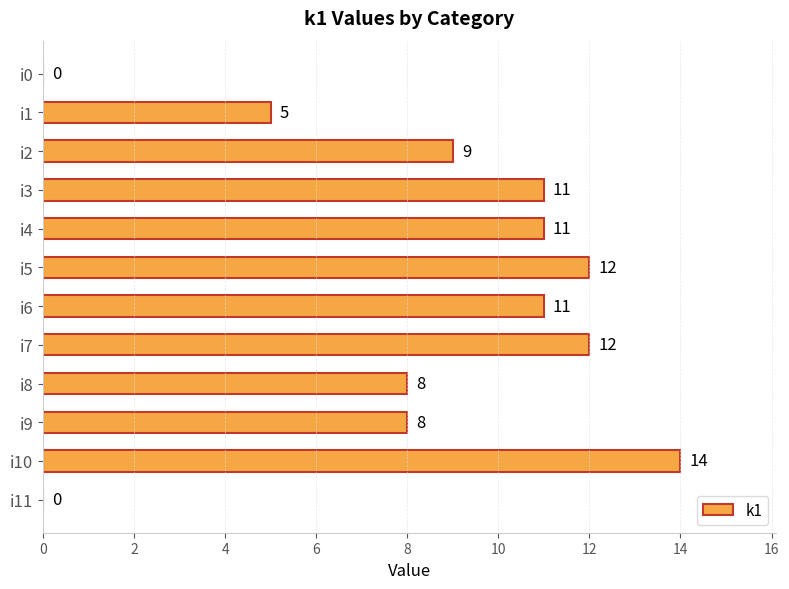

What is the greatest value displayed?

14